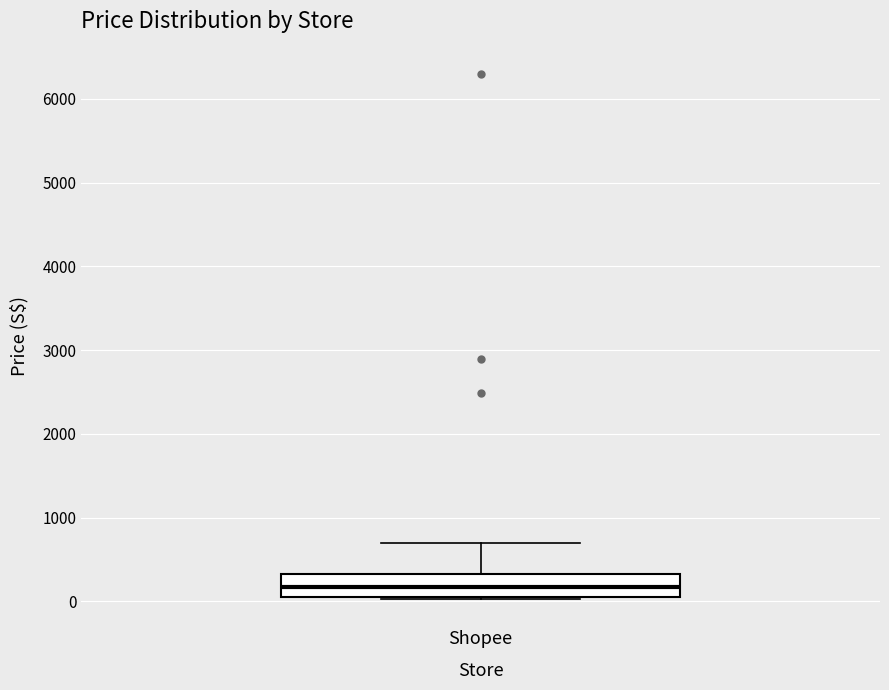

Transcribe this box plot: give where the median line is, the range the box spans, and where the two whiskers end, as read against the y-axis. The values are not printed on the chart, so give them approximately, as read against the axis.

median 200, box 100 to 300, whiskers 0 to 700